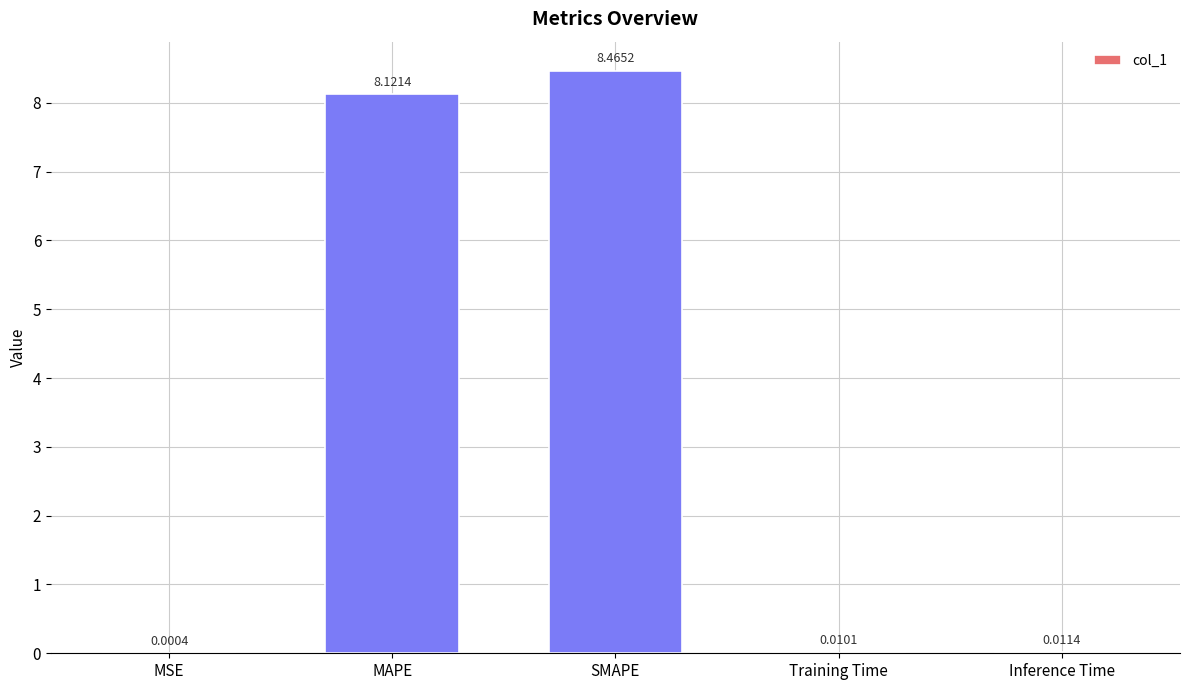

What is the sum of the values at MAPE and SMAPE?

16.6